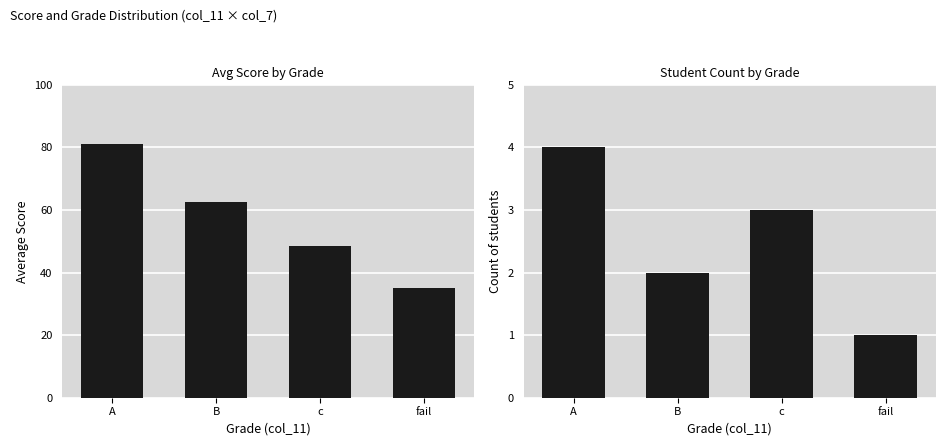

What is the smallest value displayed?

1.0